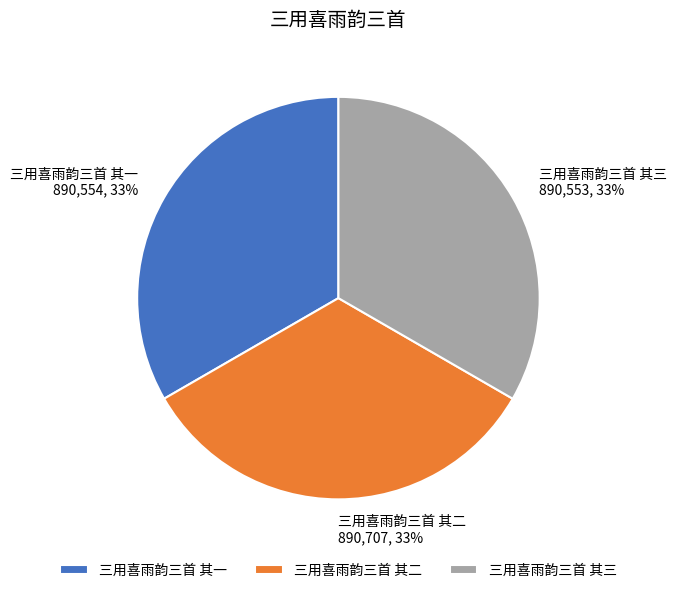

Combined, do 三用喜雨韵三首 其二 890,707, 33% and 三用喜雨韵三首 其三 890,553, 33% account for over 50%?

Yes